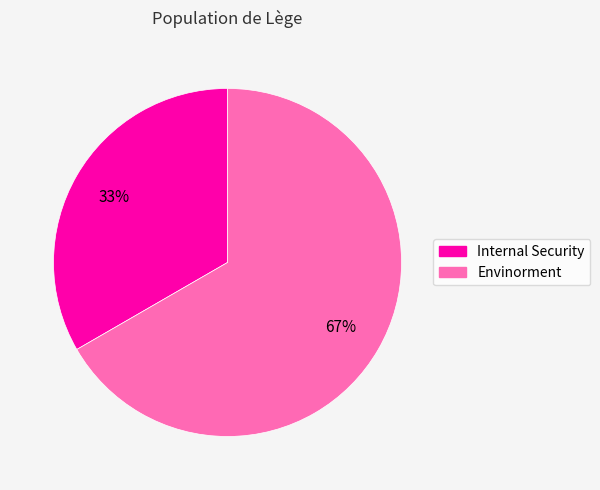

Which category has the smallest portion of the pie?

Internal Security